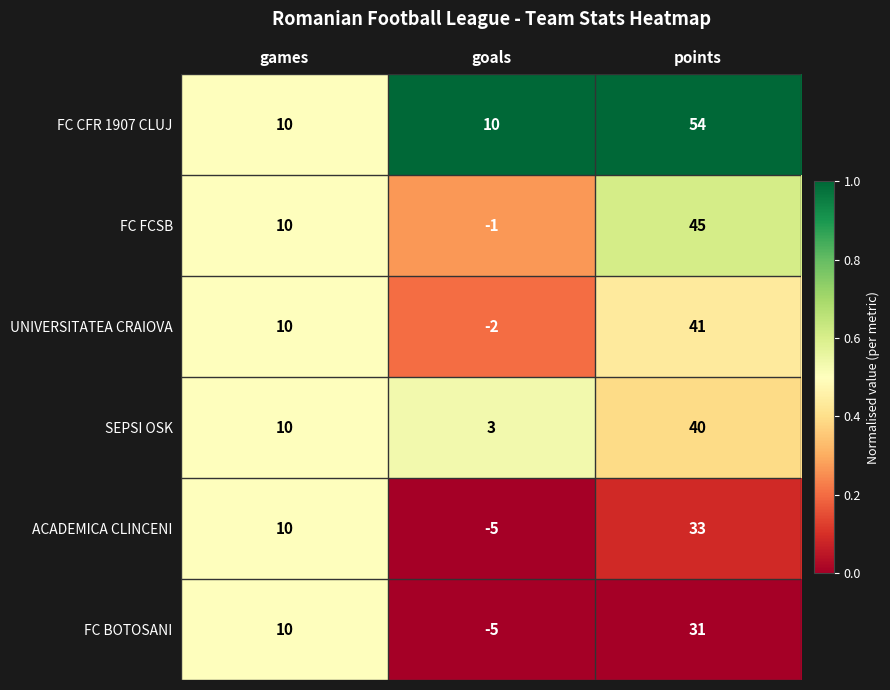

Which category has the highest value across all series?

points